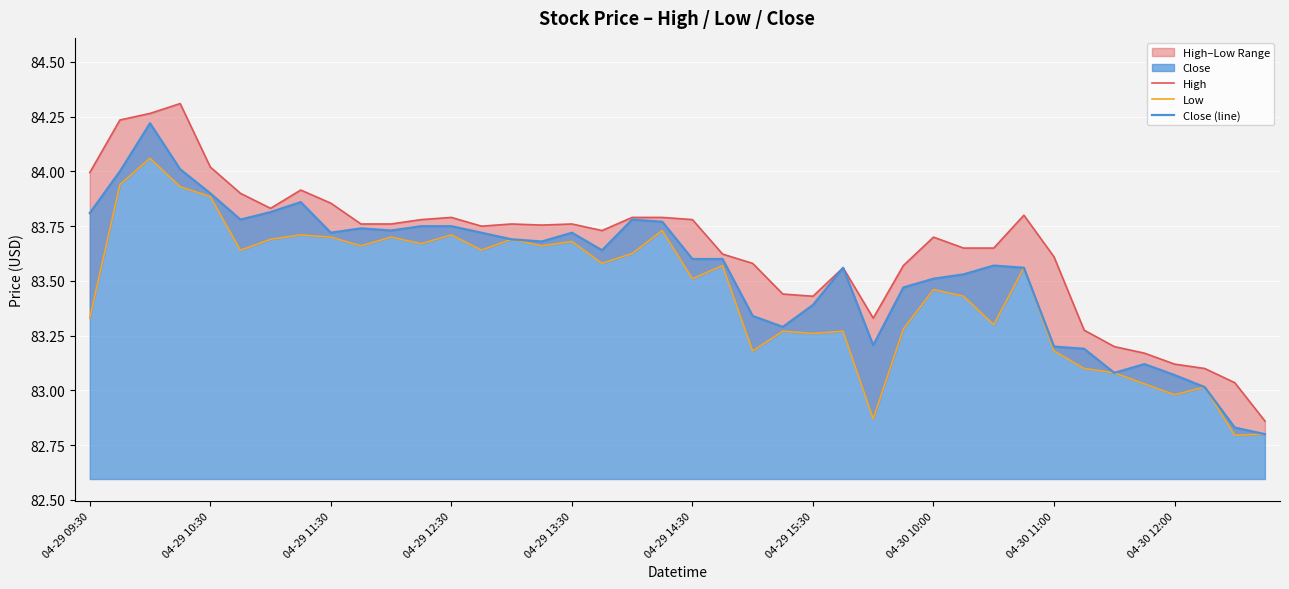

What is the maximum value for Close (line)?

84.2